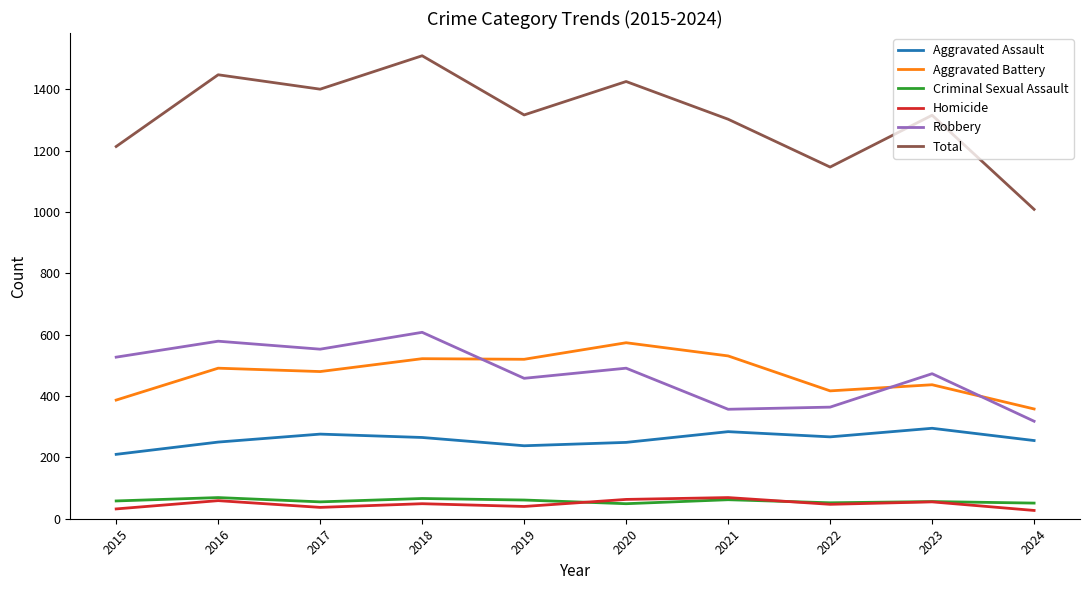

The value of Aggravated Battery at 2015 is 387. True or false?

True